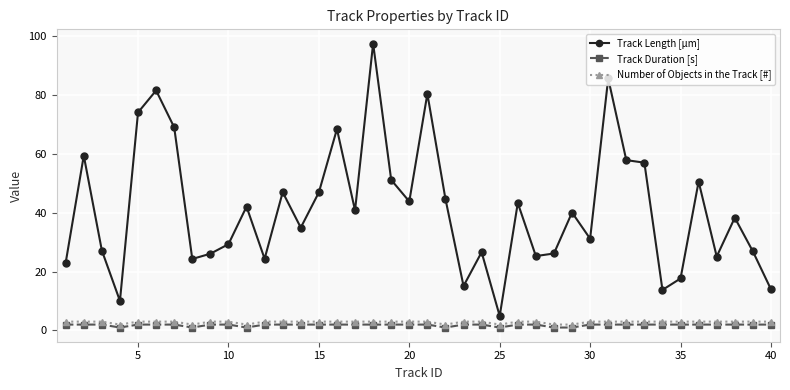

Which series has the widest spread of values?

Track Length [µm]